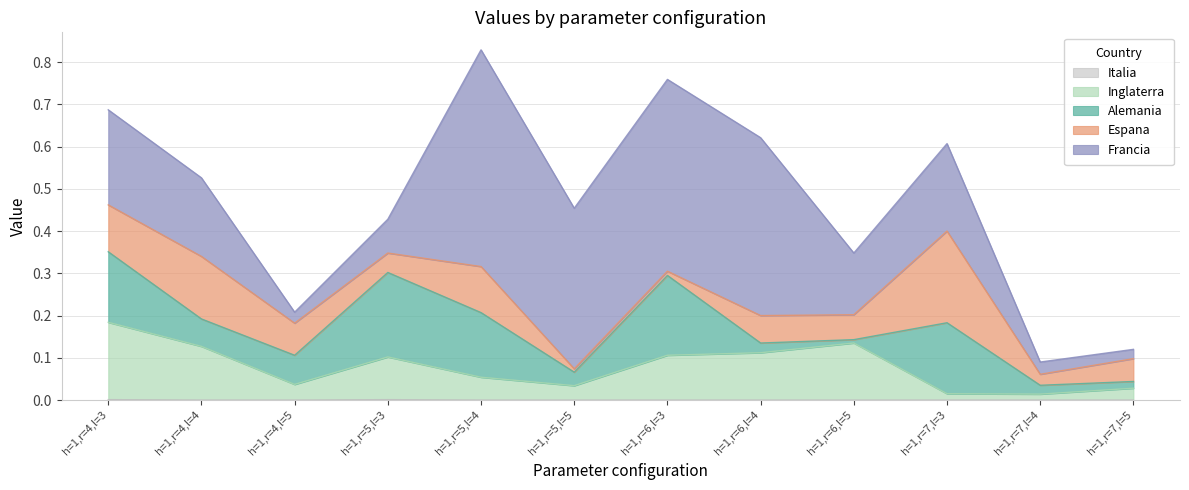

Which has a higher value, h=1,r=4,l=3 or h=1,r=5,l=3?

h=1,r=5,l=3